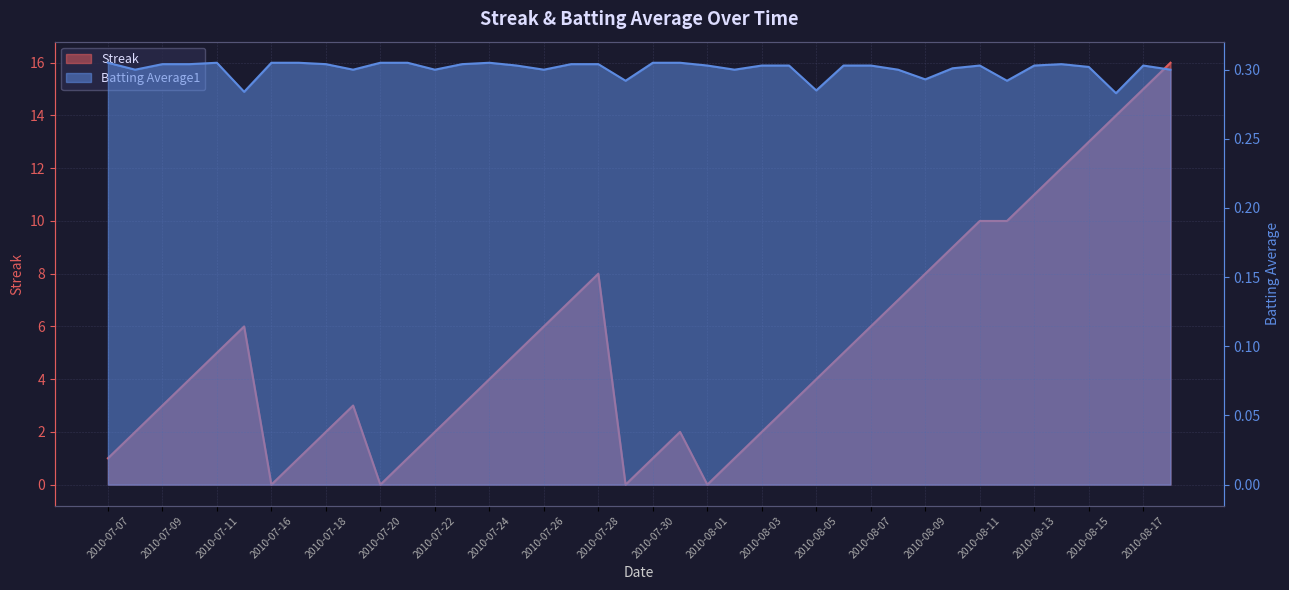

Rank the series at 2010-07-08 from lowest to highest value.

Batting Average1, Streak